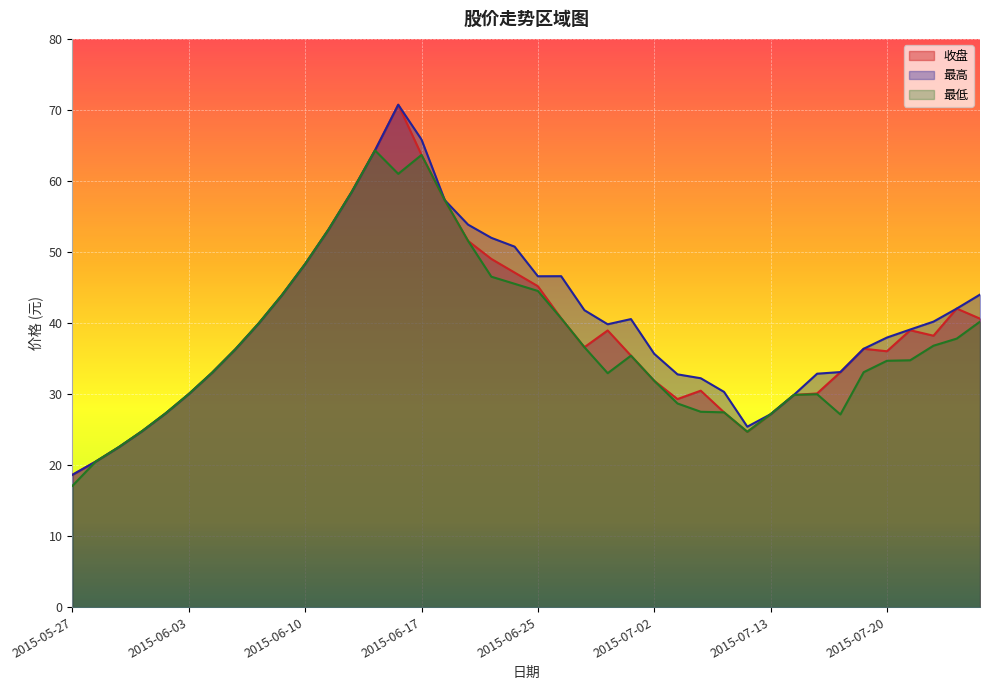

True or false: 最低 and 最高 intersect in this chart.

False